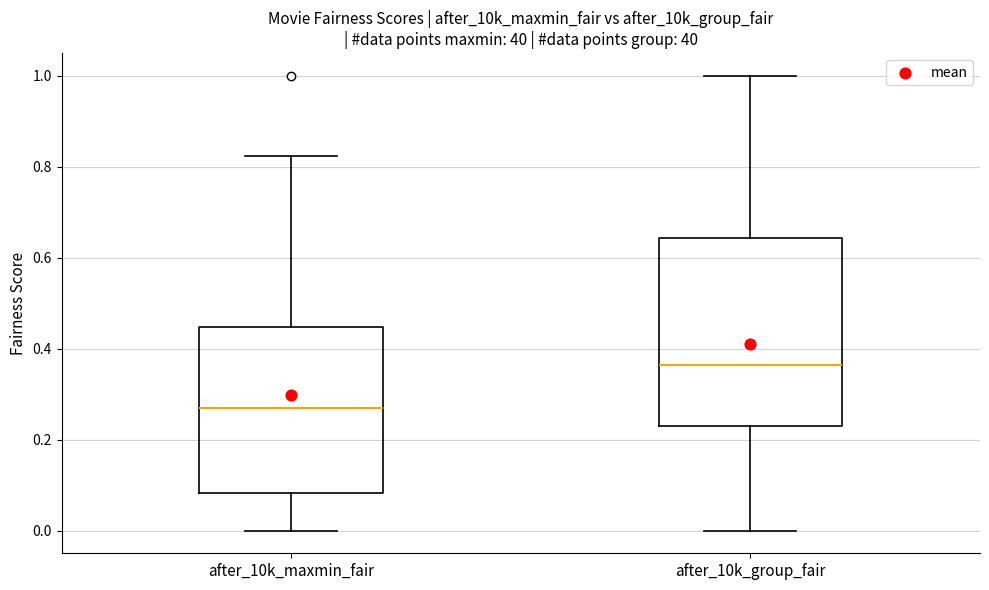

Which box's median line is the highest?

after_10k_group_fair